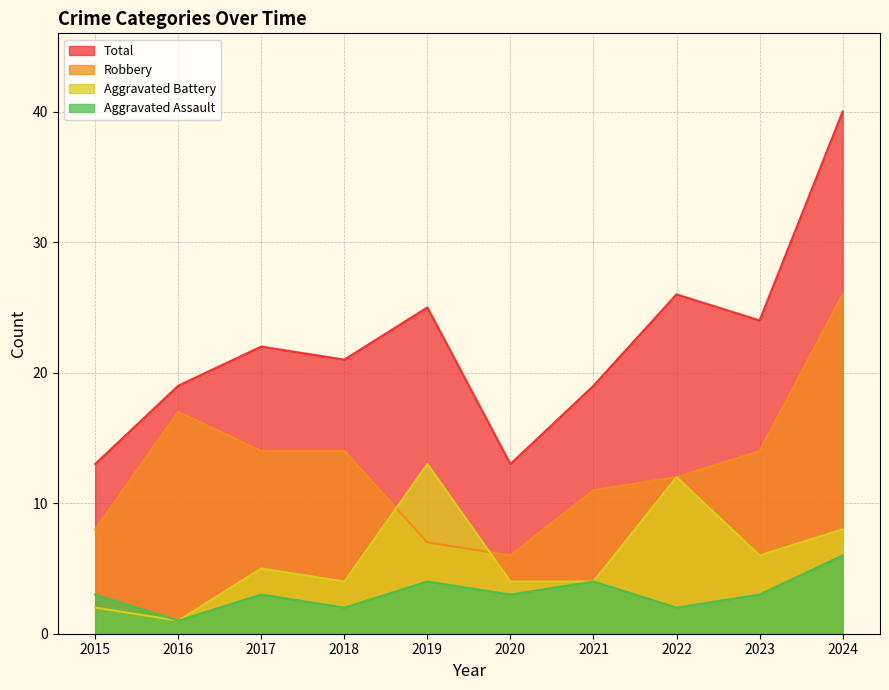

Which label corresponds to the largest value in the chart?

2024